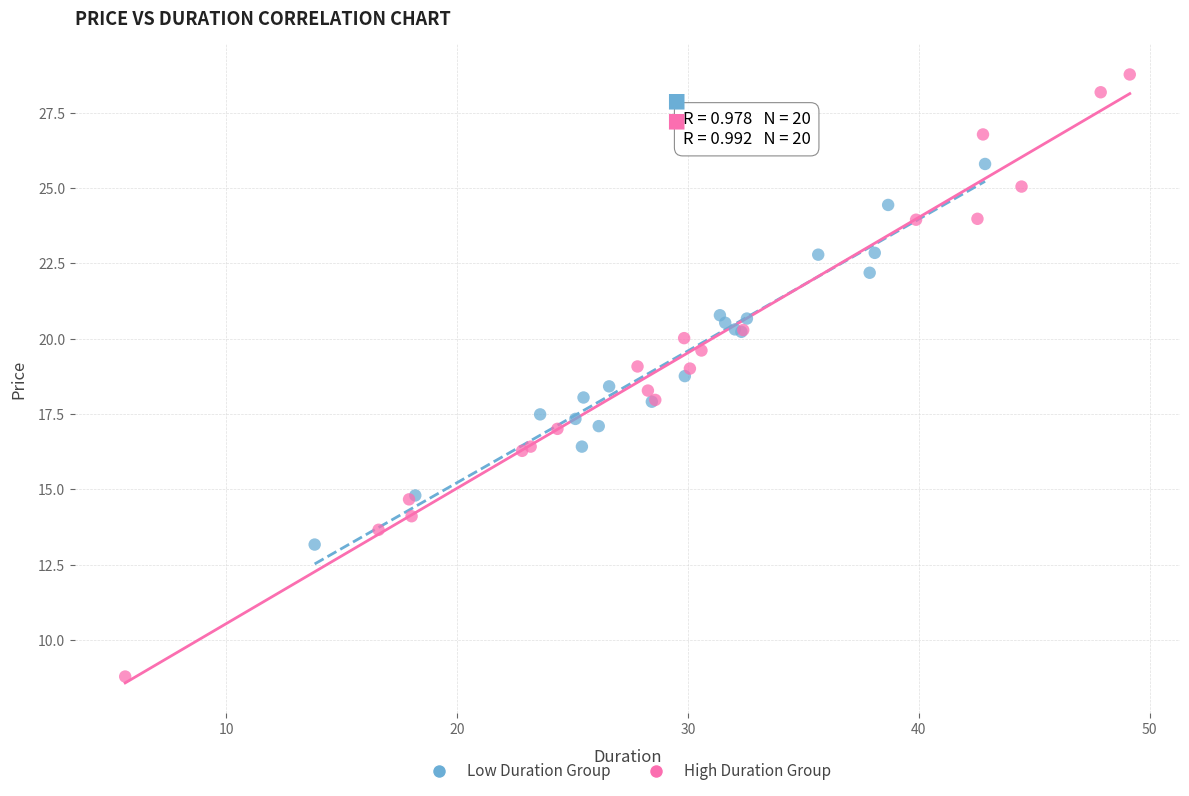

Which series reaches the maximum Y coordinate?

High Duration Group